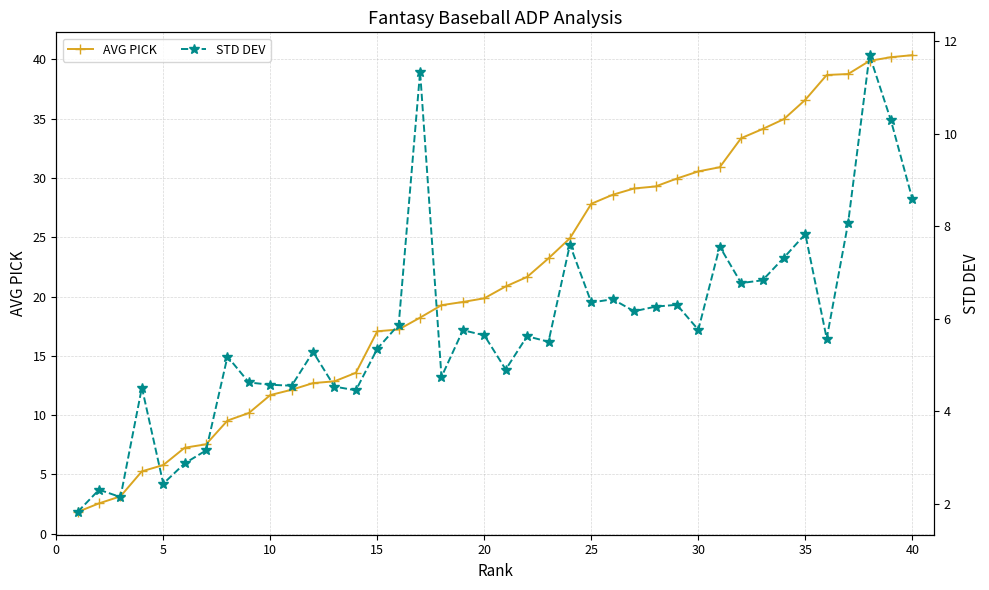

True or false: STD DEV has more than 2 interior local peaks.

True